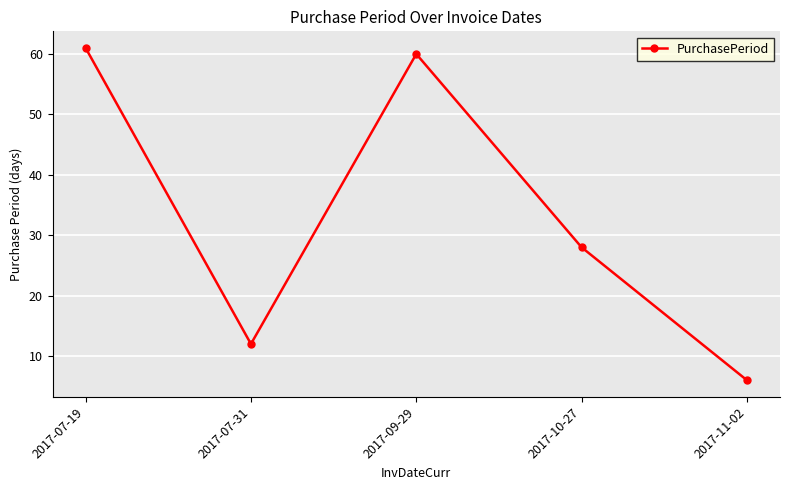

Which category has the highest value across all series?

2017-07-19